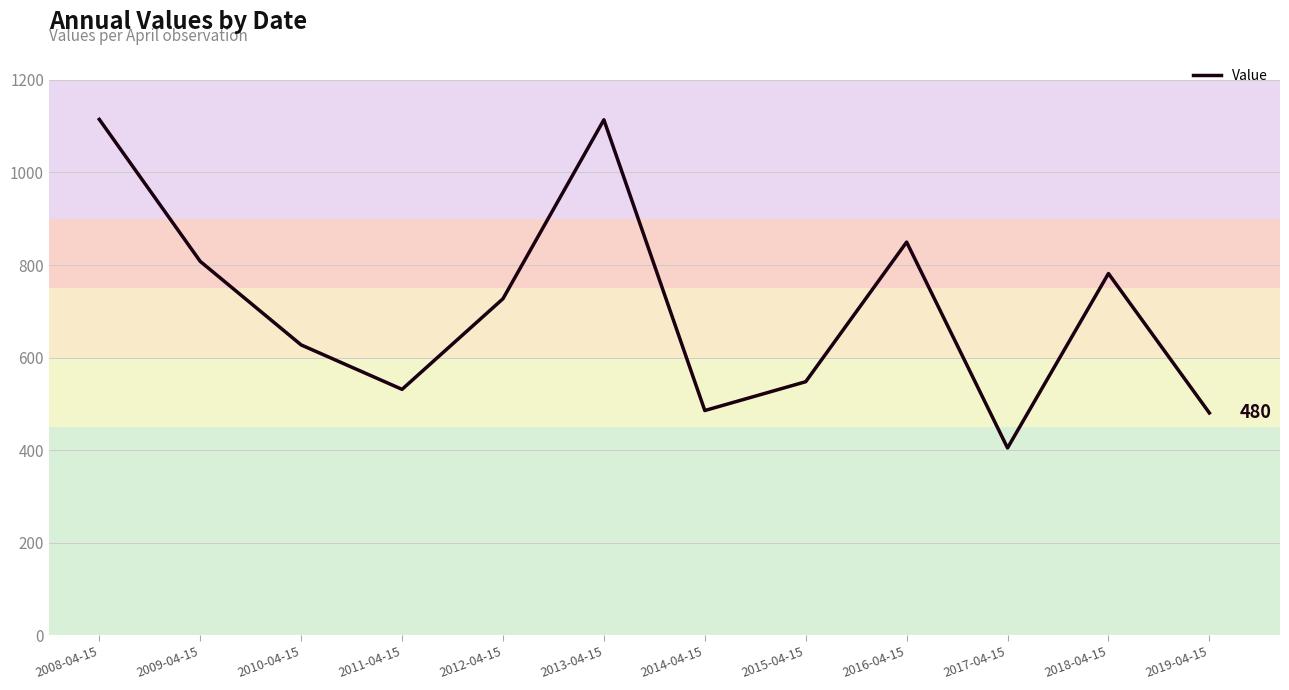

What is the greatest value displayed?

1114.7